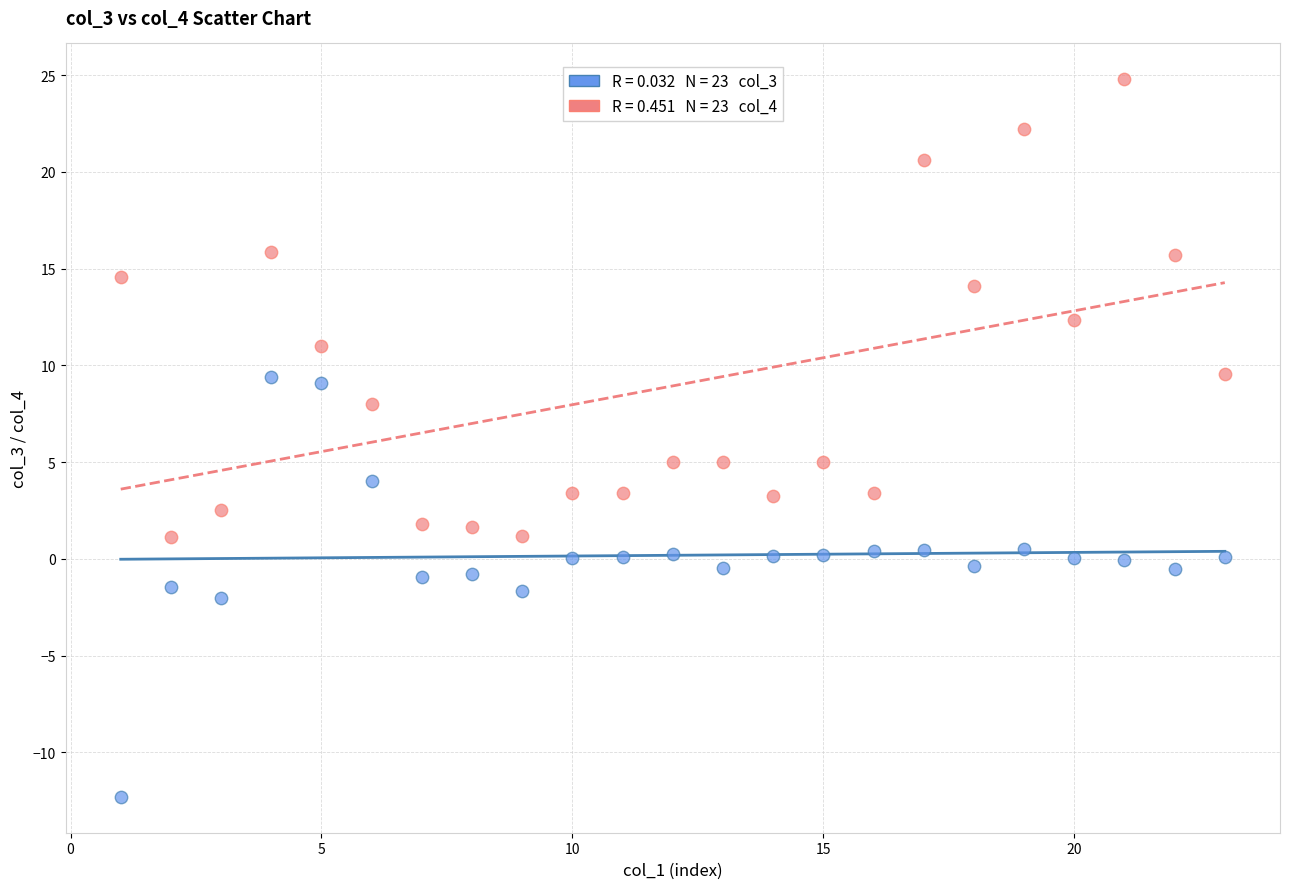

Across all data points, what is the range of X values (max minus min)?

22.0